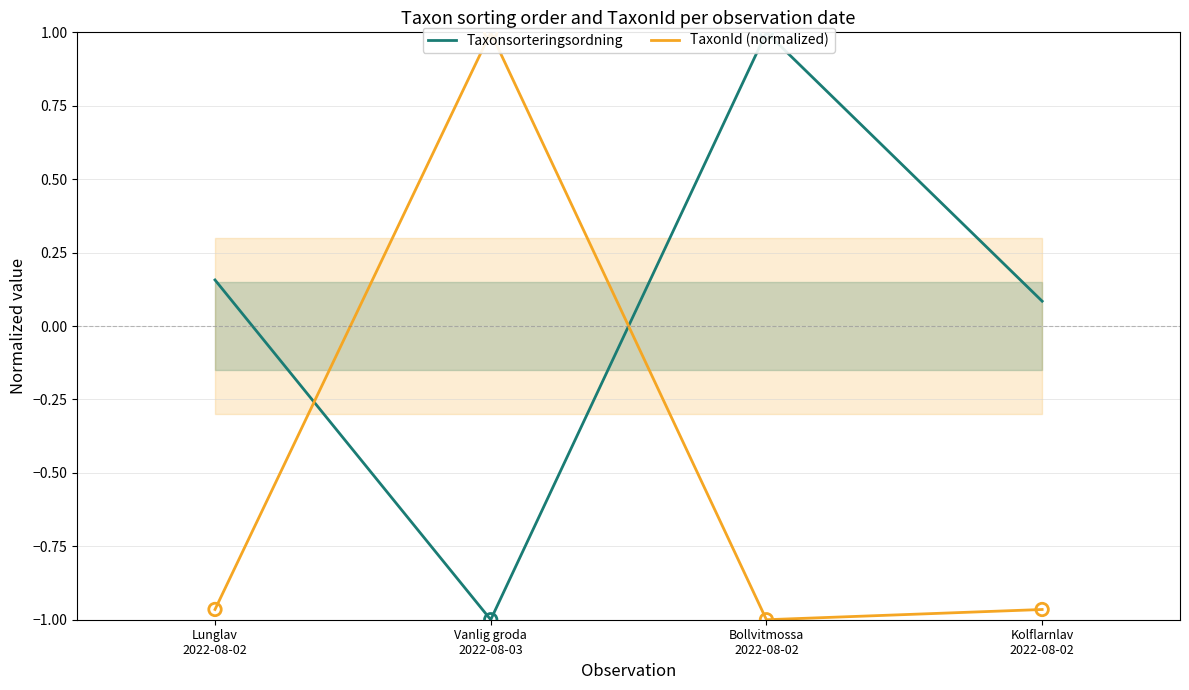

Which series has the largest total across all categories?

Taxonsorteringsordning